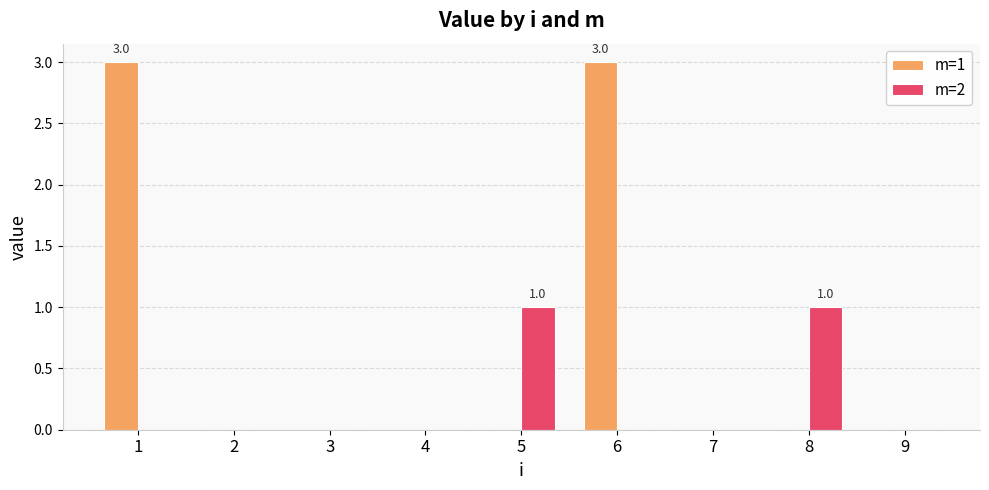

What are all the series names shown in the legend?

m=1, m=2